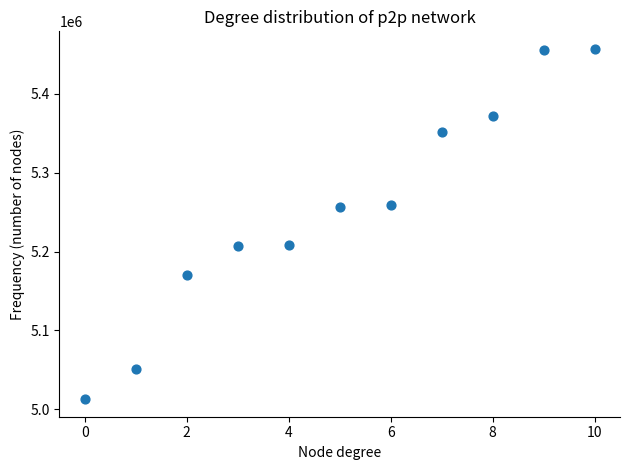

What is the average Y value?

5254678